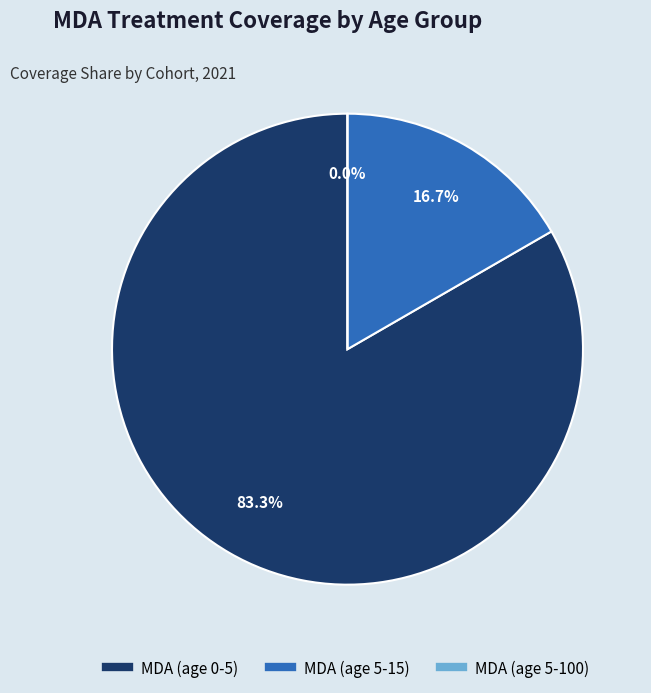

What is the largest slice in the pie chart?

MDA (age 0-5)